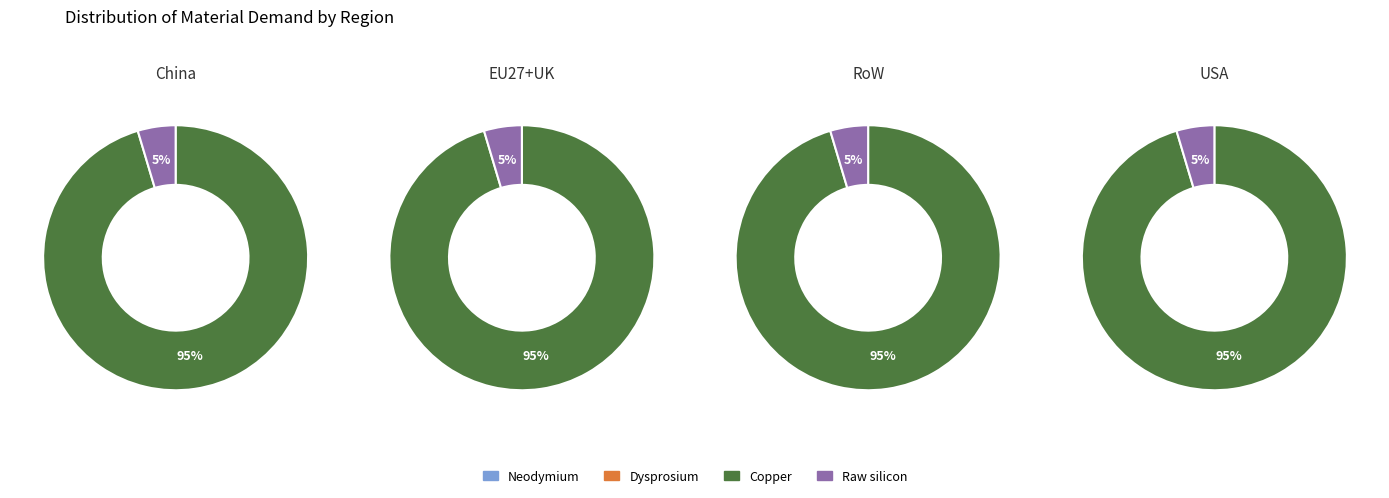

Is Raw silicon the majority of the pie?

No